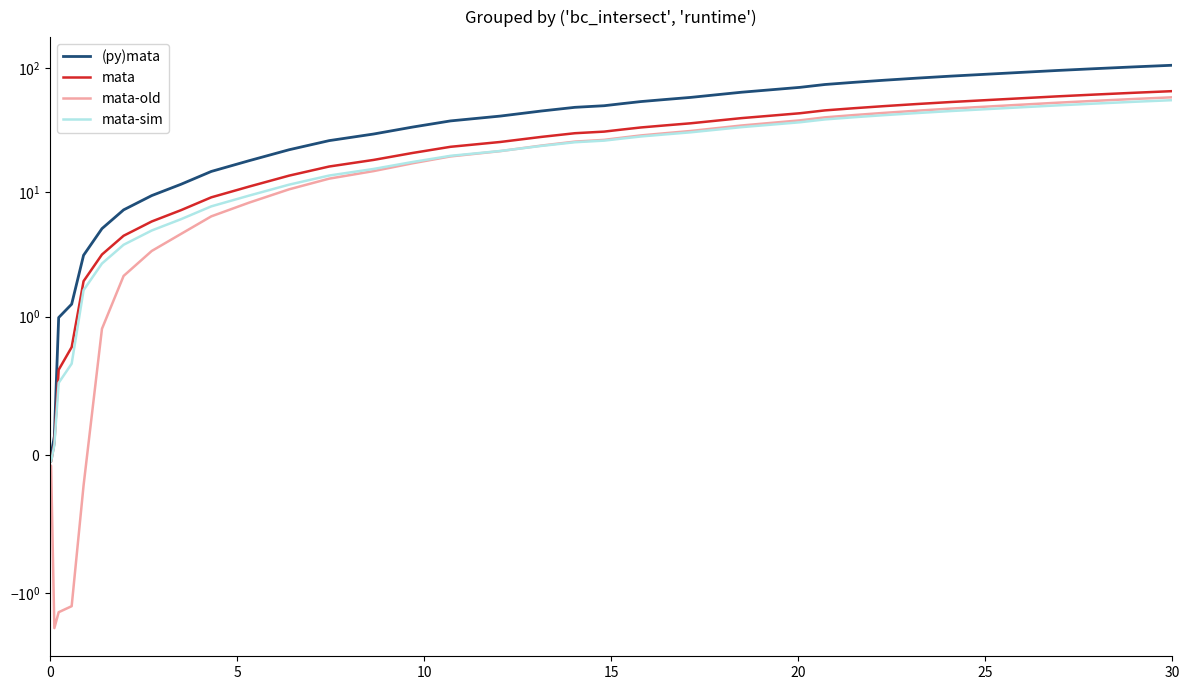

True or false: mata-sim has more than 1 points higher than both neighbors.

False